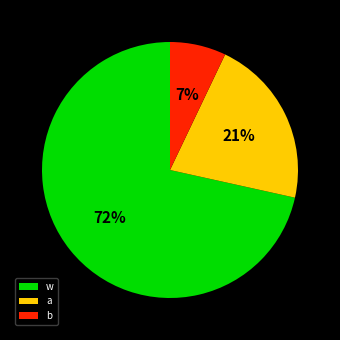

Is the sum of a and b greater than half?

No